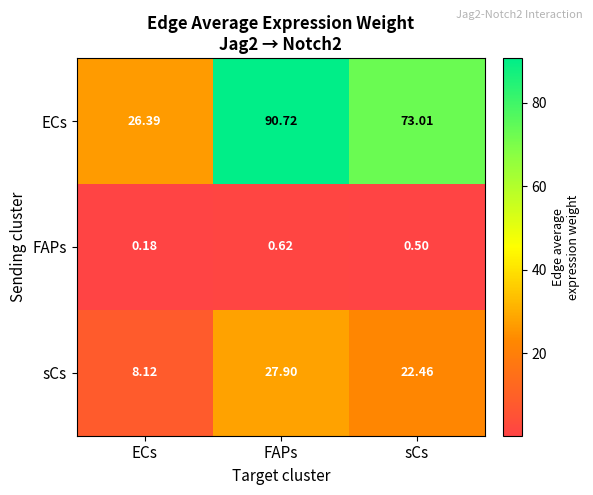

At which category is the sum across all series the highest?

FAPs